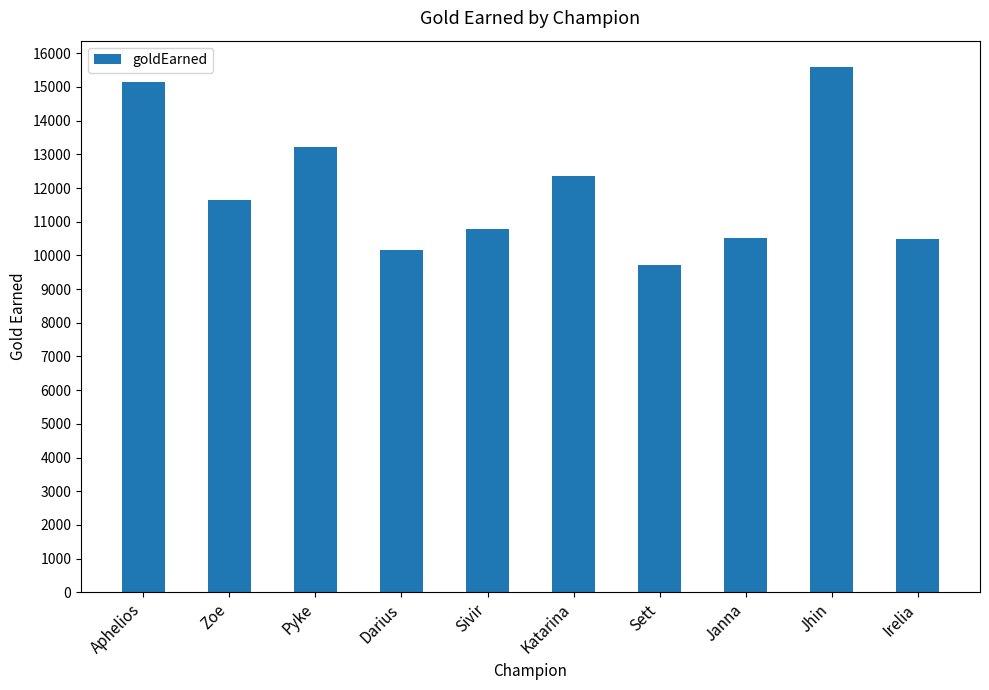

True or false: the data shows 10785 at Sivir.

True